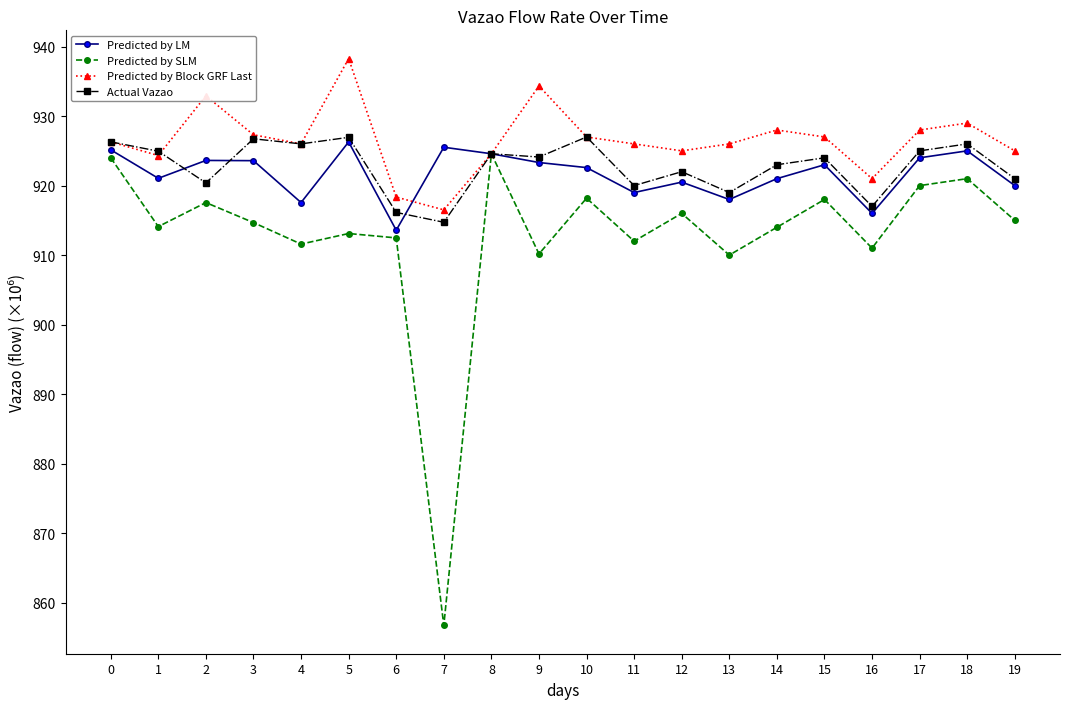

Is the value of Predicted by SLM at 11 greater than the value of Predicted by Block GRF Last at 2?

No